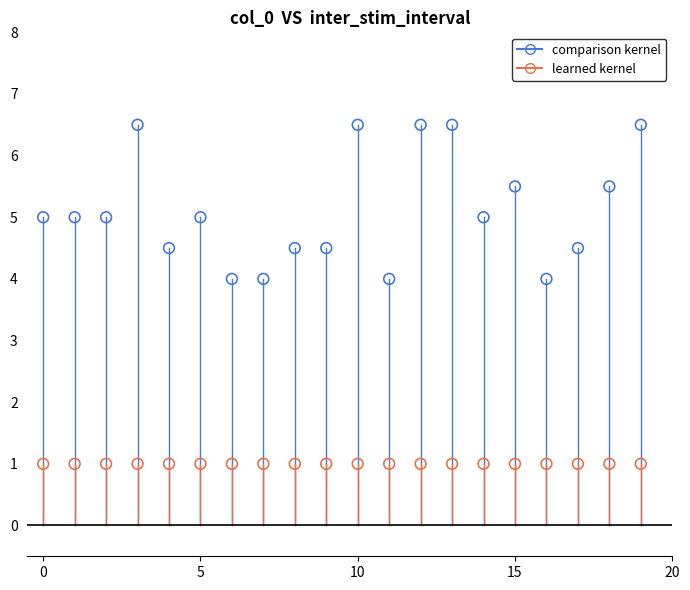

Which series contains the highest Y value?

comparison kernel